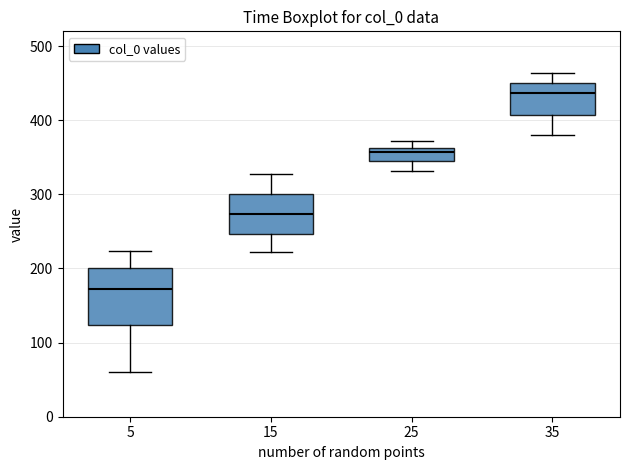

Reading left to right, transcribe this box plot: for each box, give where its median line is, the range the box spans, and where its two whiskers end, as read against the y-axis. The values are not printed on the chart, so give them approximately, as read against the axis.

5: median 170, box 120 to 200, whiskers 60 to 220
15: median 270, box 250 to 300, whiskers 220 to 330
25: median 360 (just below the box's upper edge), box 340 to 360, whiskers 330 to 370
35: median 440, box 410 to 450, whiskers 380 to 460